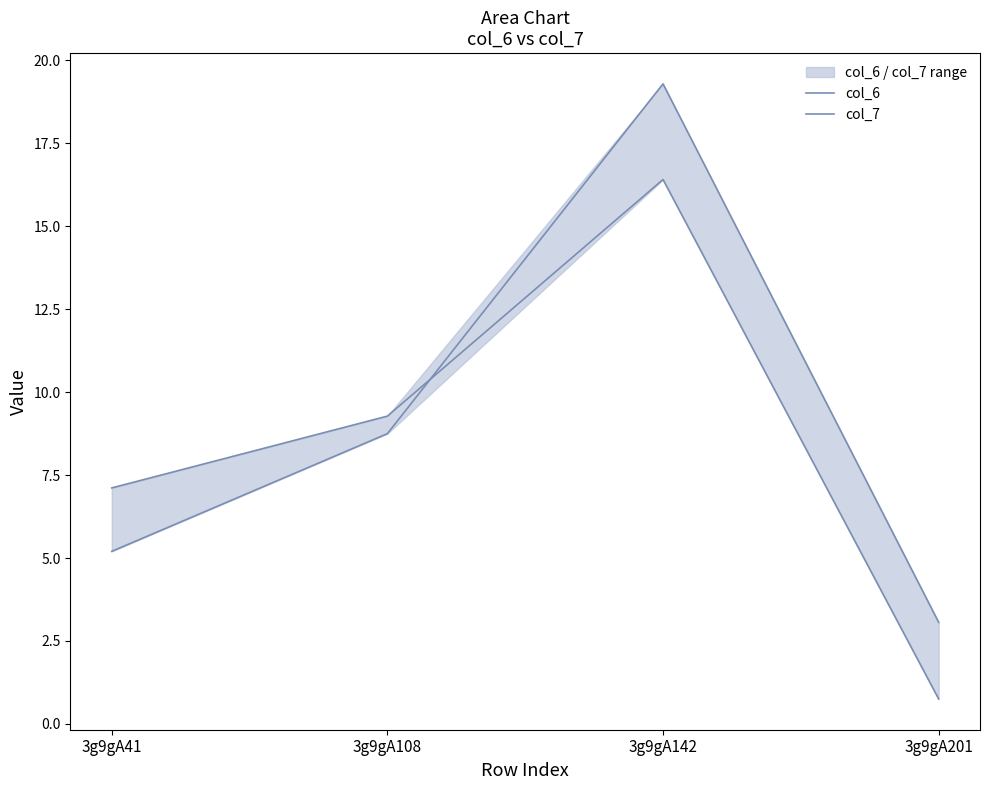

In col_7, how many points are higher than both neighbors (excluding endpoints)?

1